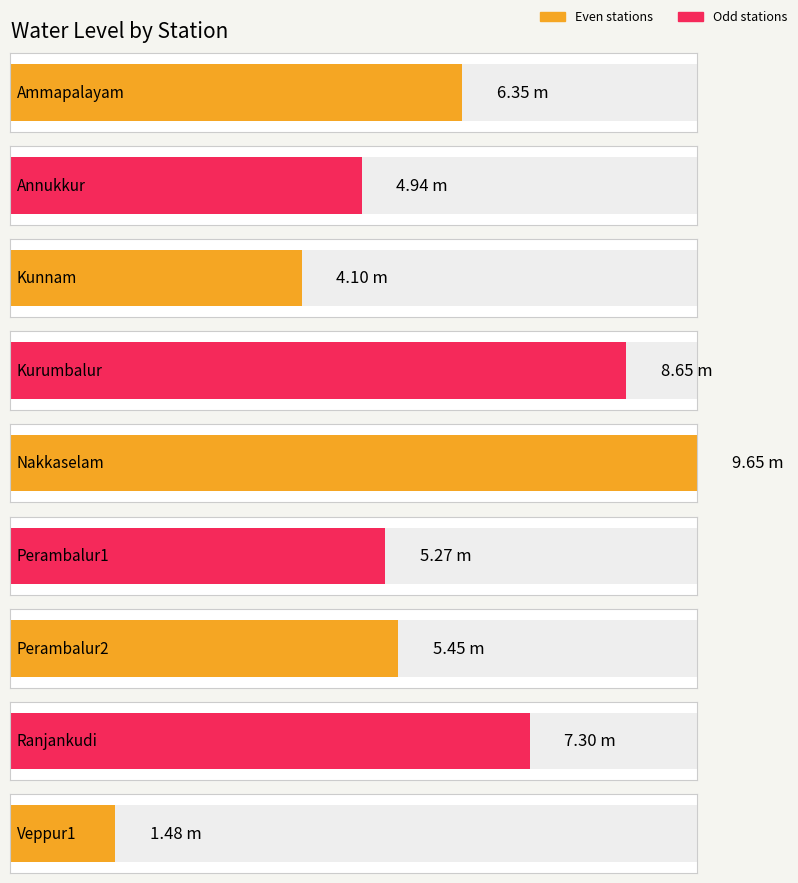

Reading left to right, transcribe all the data shown in this chart.

Ammapalayam=6.3	Annukkur=4.9	Kunnam=4.1	Kurumbalur=8.7	Nakkaselam=9.7	Perambalur1=5.3	Perambalur2=5.5	Ranjankudi=7.3	Veppur1=1.5